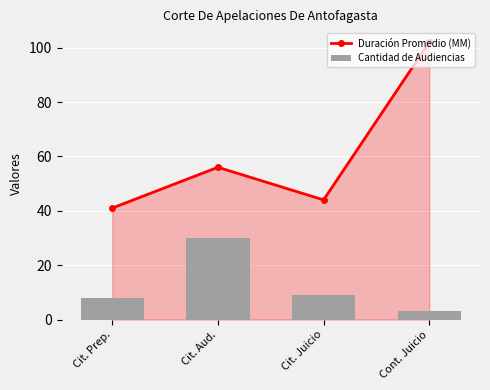

What is the approximate value of Duración Promedio (MM) at Cont. Juicio, to the nearest 10?

100